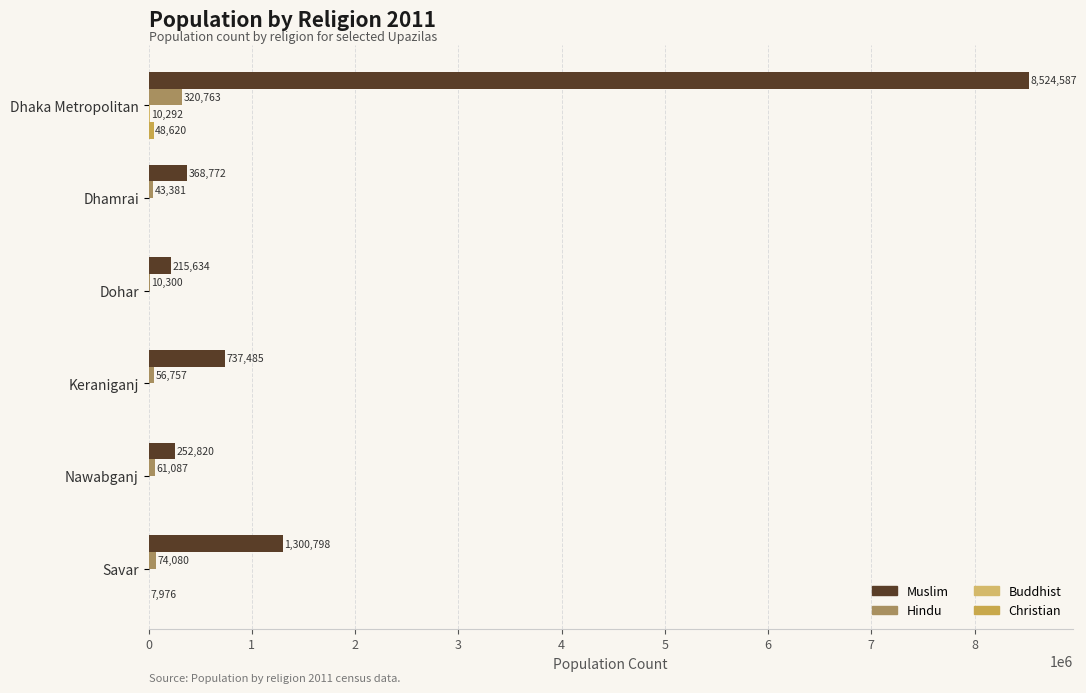

Count the number of data series in this chart.

4